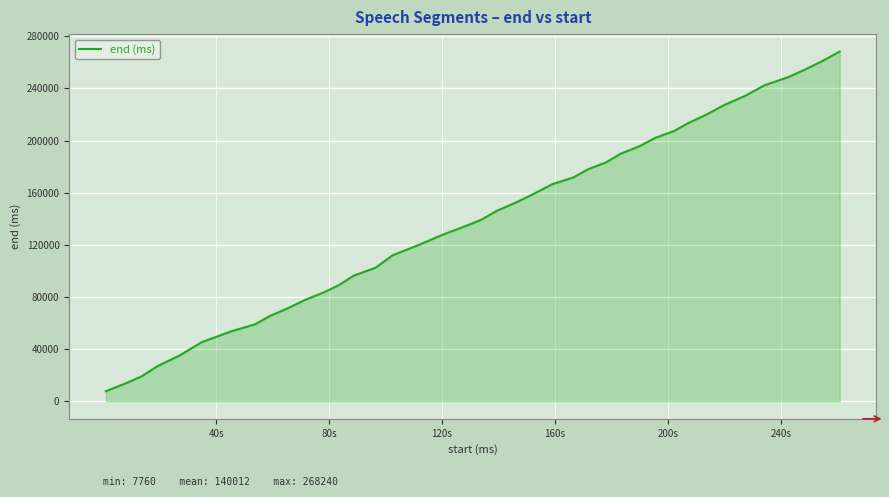

What is the greatest value displayed?

268240